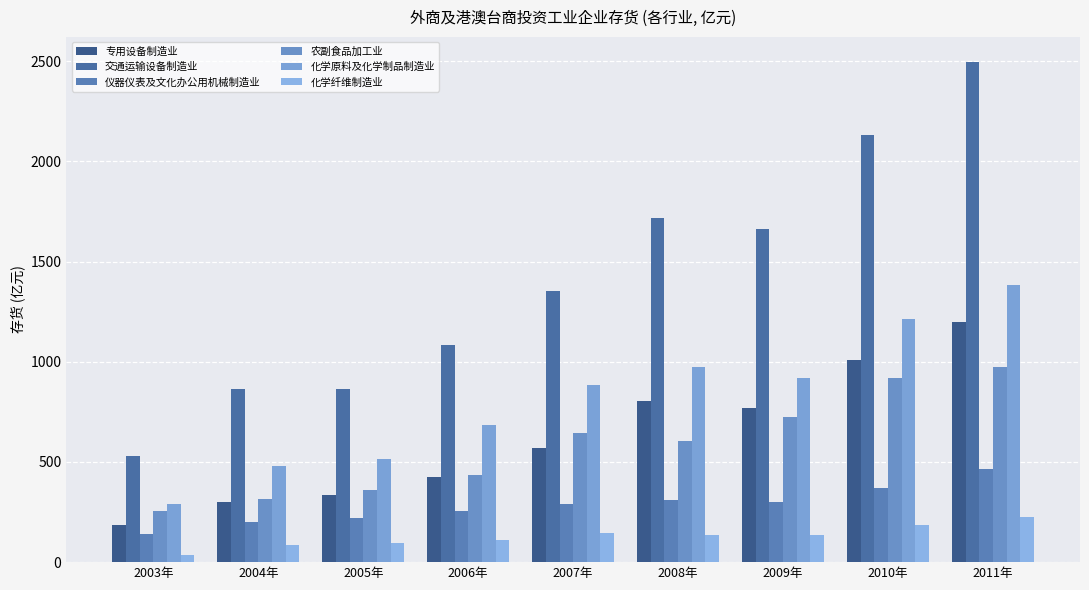

How many bars are there in each group?

6